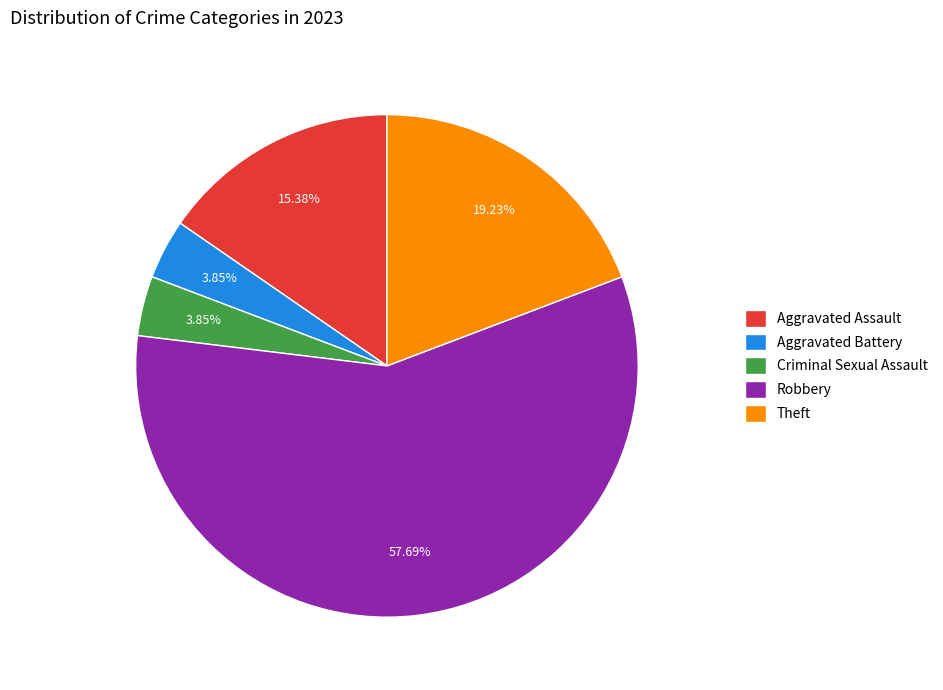

Which has a higher value, Theft or Robbery?

Robbery